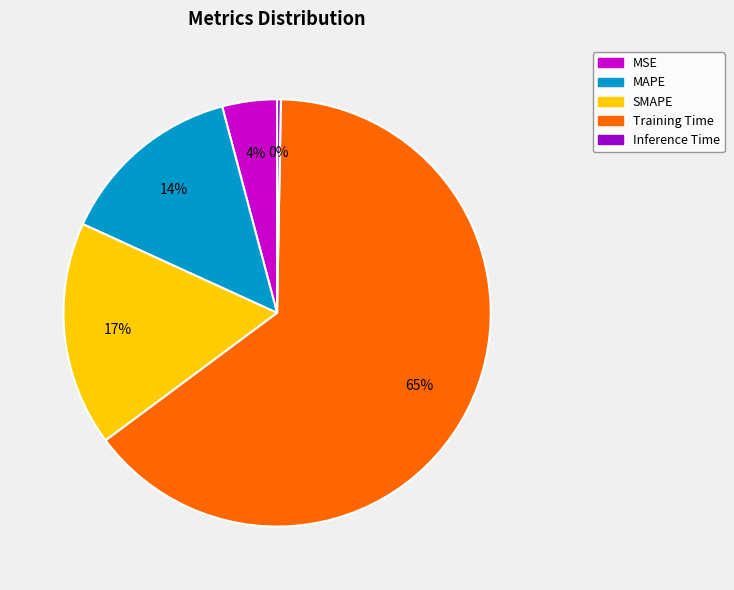

Is it true that SMAPE is 29% of the pie?

False